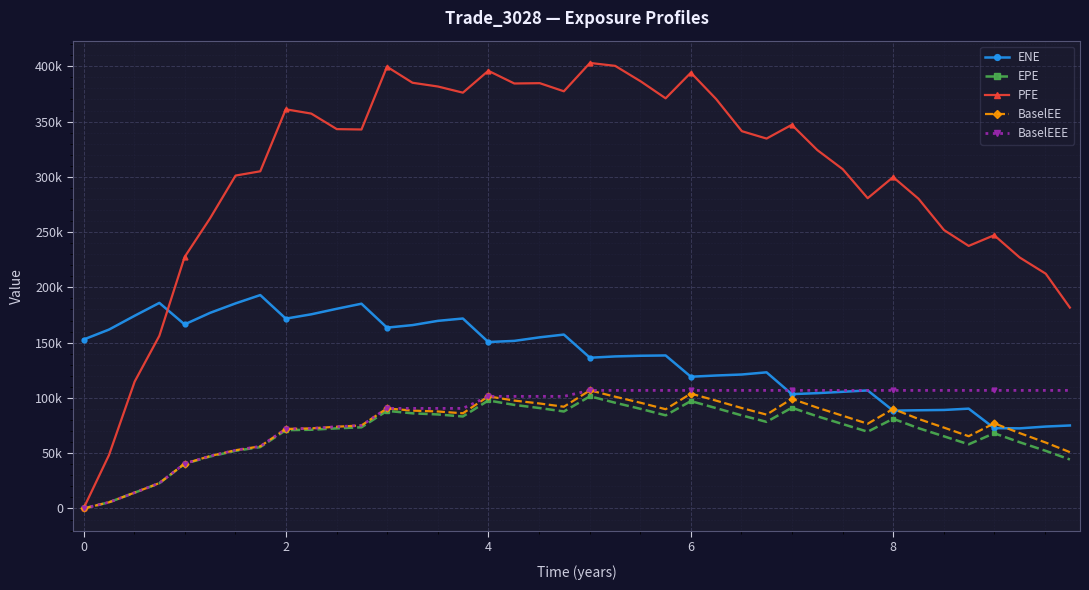

Is this an area chart (filled region under the line)?

No